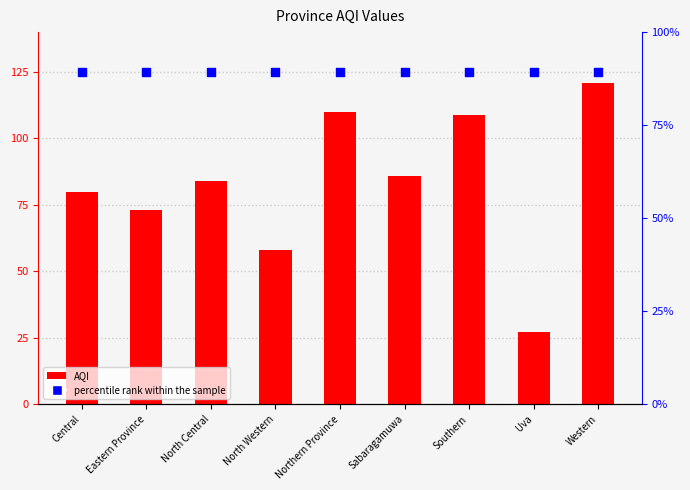

At which category is the sum across all series the highest?

Western